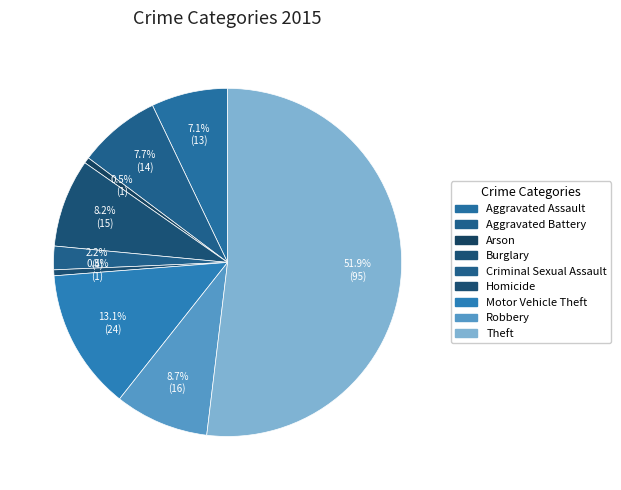

What is the smallest slice in the pie chart?

Arson